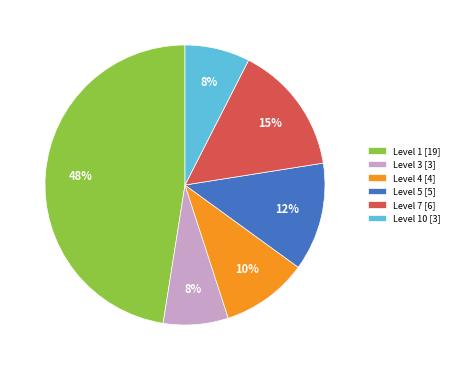

Which has a higher value, Level 1 [19] or Level 3 [3]?

Level 1 [19]